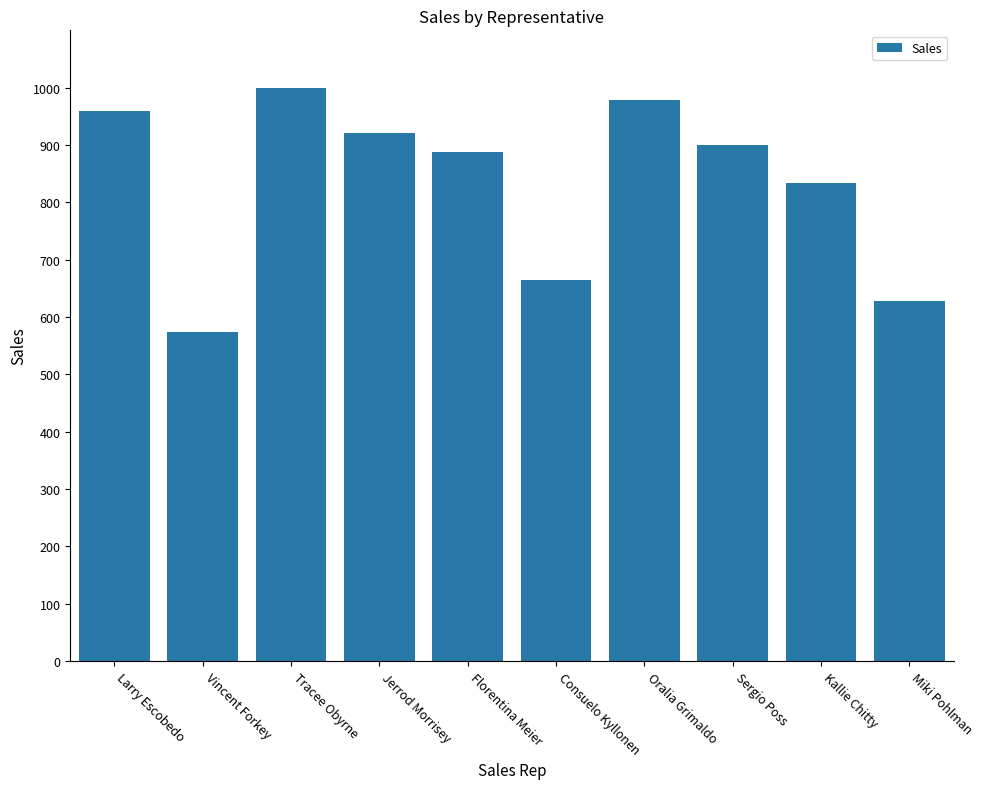

Does the chart contain stacked bars?

No